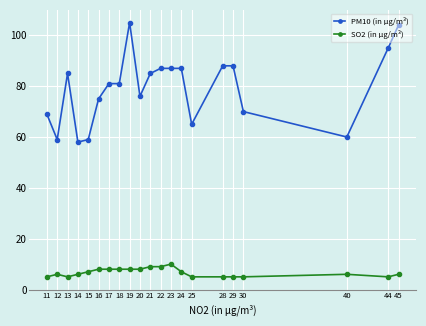

The value of PM10 (in μg/m³) at 18 is 81. True or false?

True